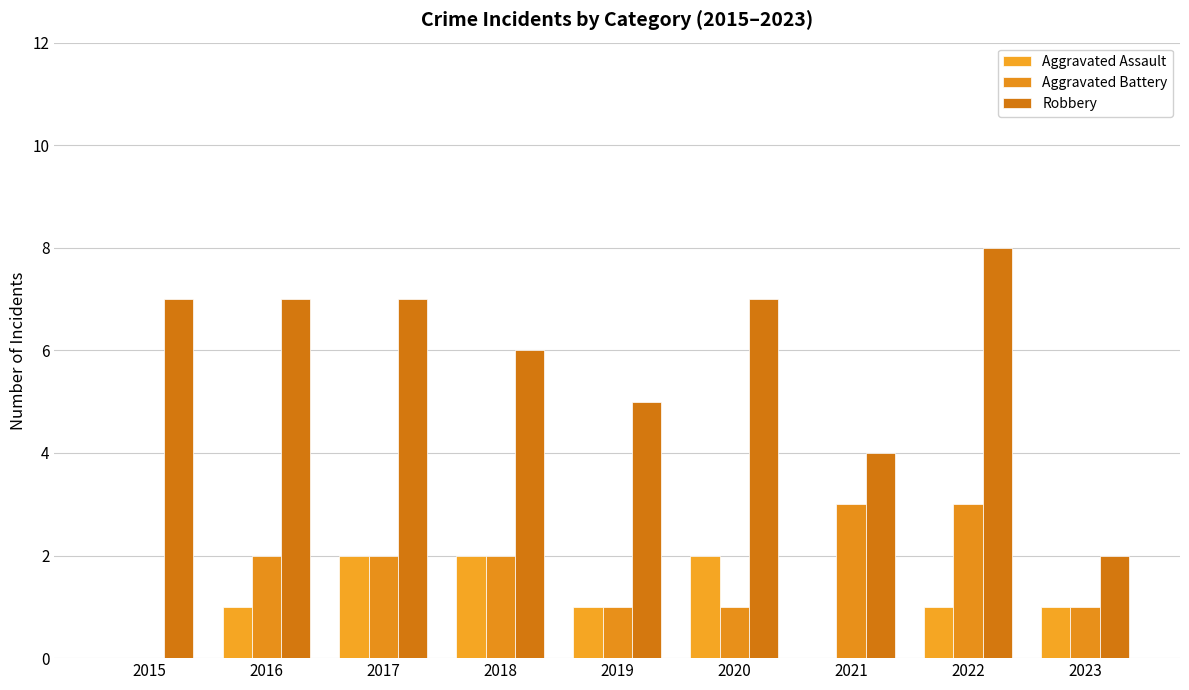

Are the bars horizontal?

No